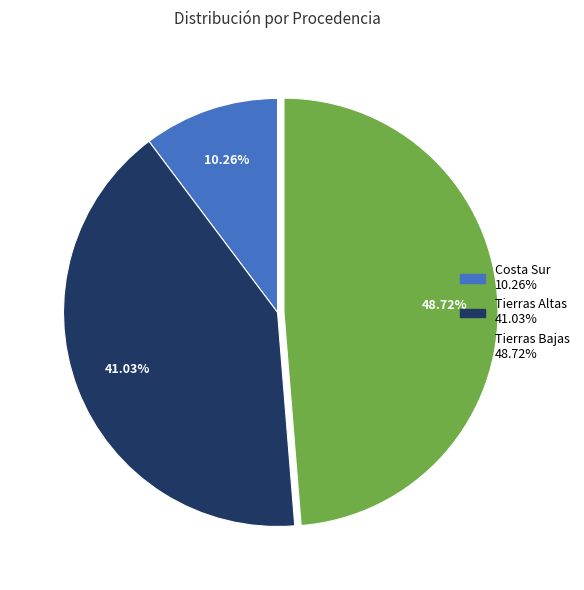

What is the total percentage of Tierras Altas and Costa Sur?

51.3%